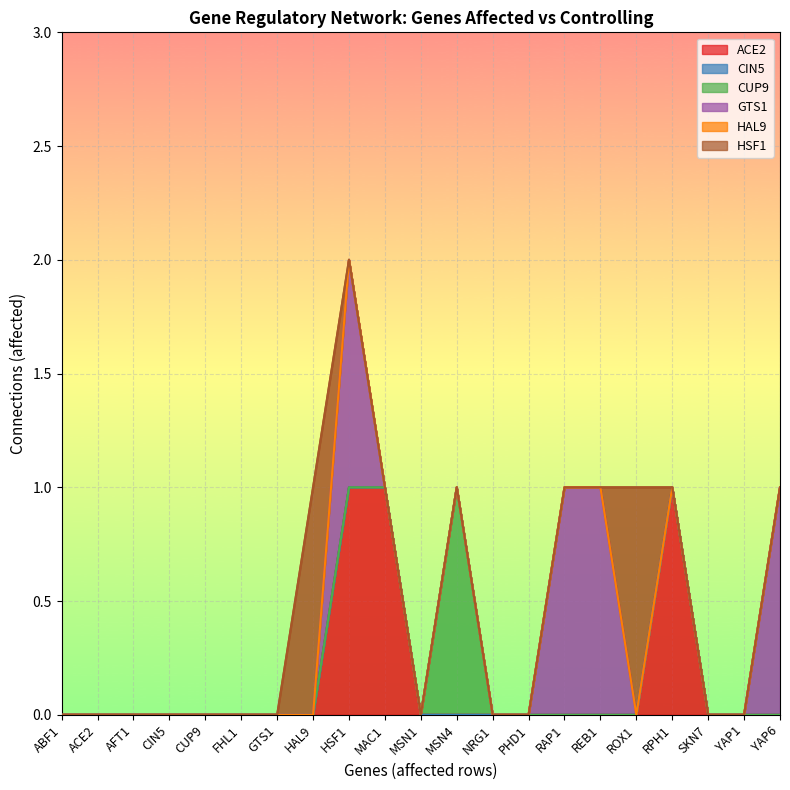

What is the difference between the highest and lowest values at YAP6?

1